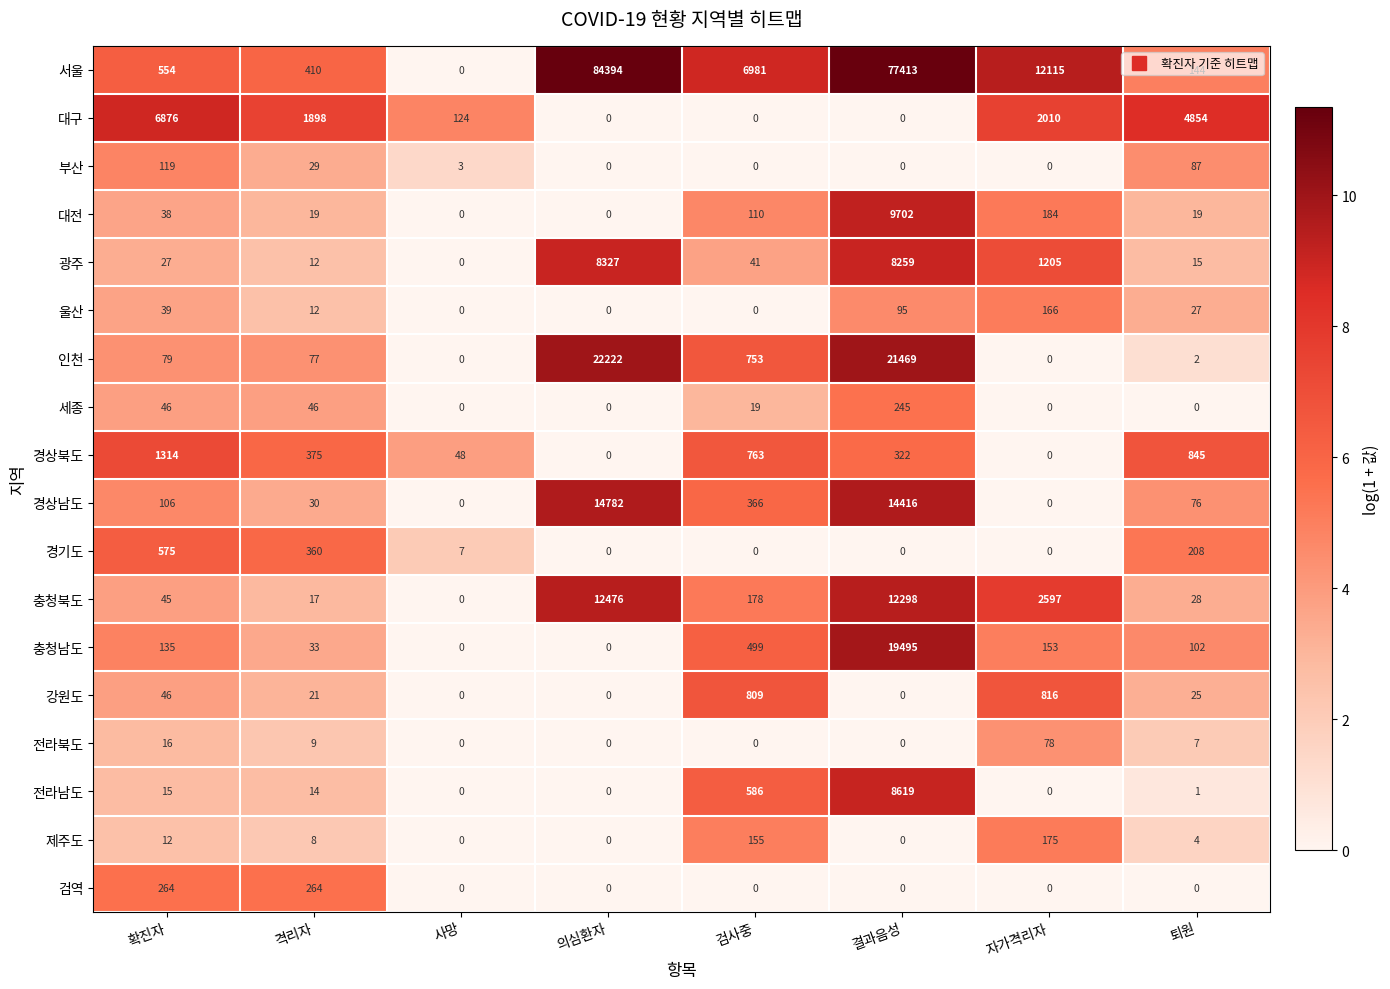

True or false: 광주 has a value of 4 at 퇴원.

False